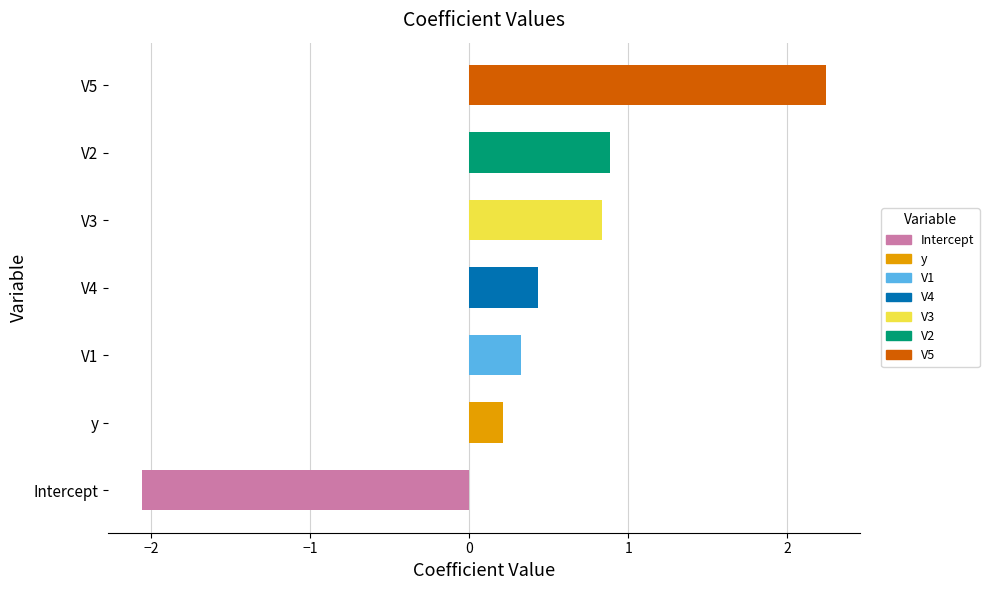

What is the difference between the maximum and second lowest values?

2.0